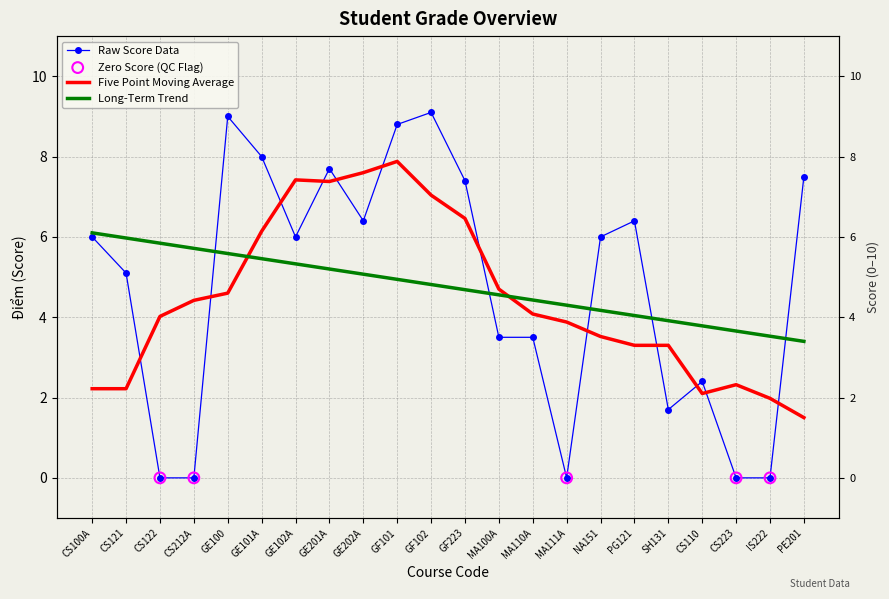

What is the change in value from GE100 to MA100A?

-5.5